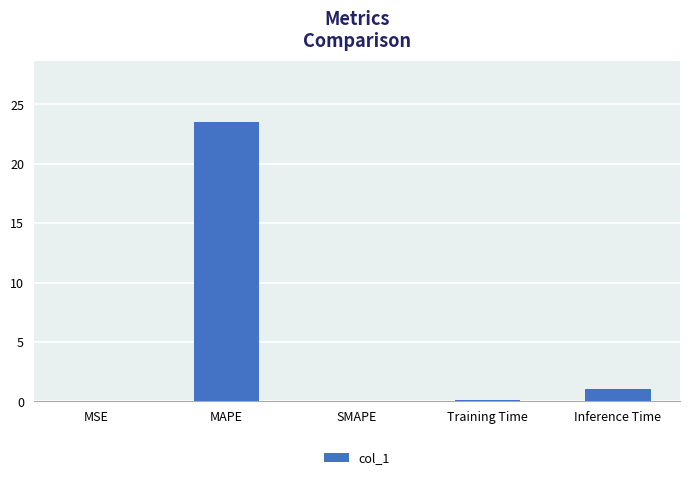

True or false: the data shows 9.1 at MAPE.

False